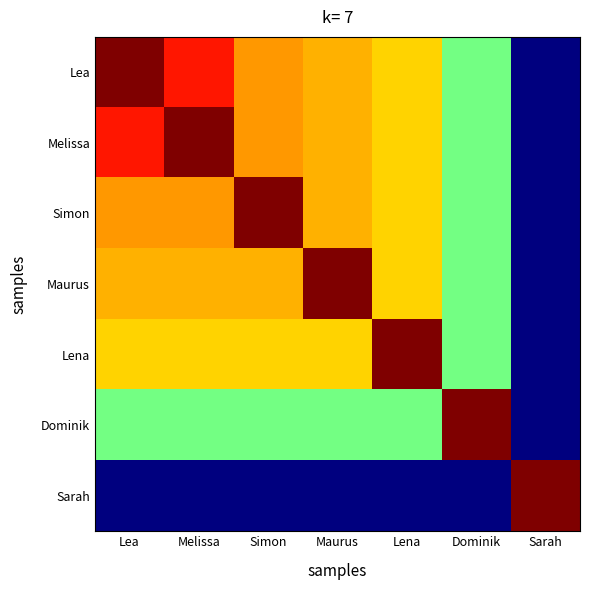

Which label corresponds to the smallest value in the chart?

Sarah